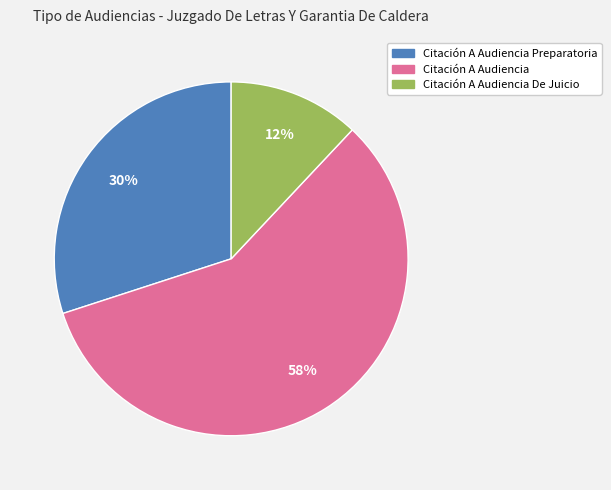

To the nearest percent, what is the difference between the largest and smallest slice percentages?

46%